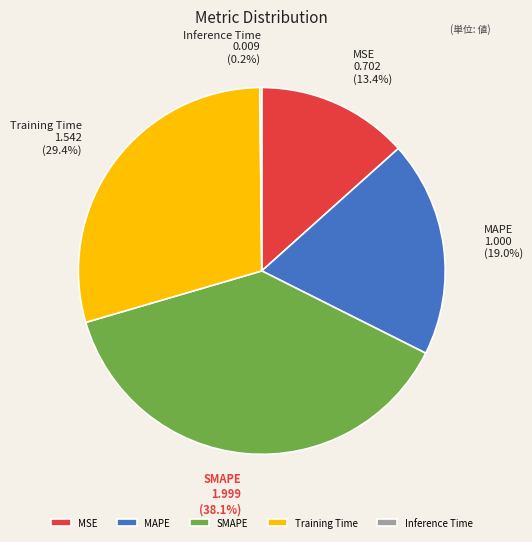

Is there a majority slice in this chart?

No